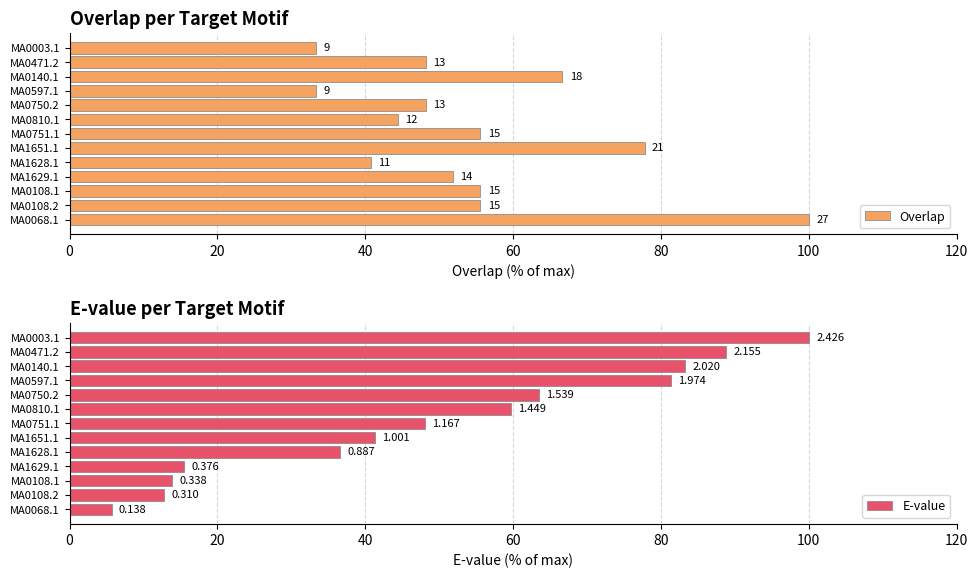

How many values in the E-value series are below 48?

6